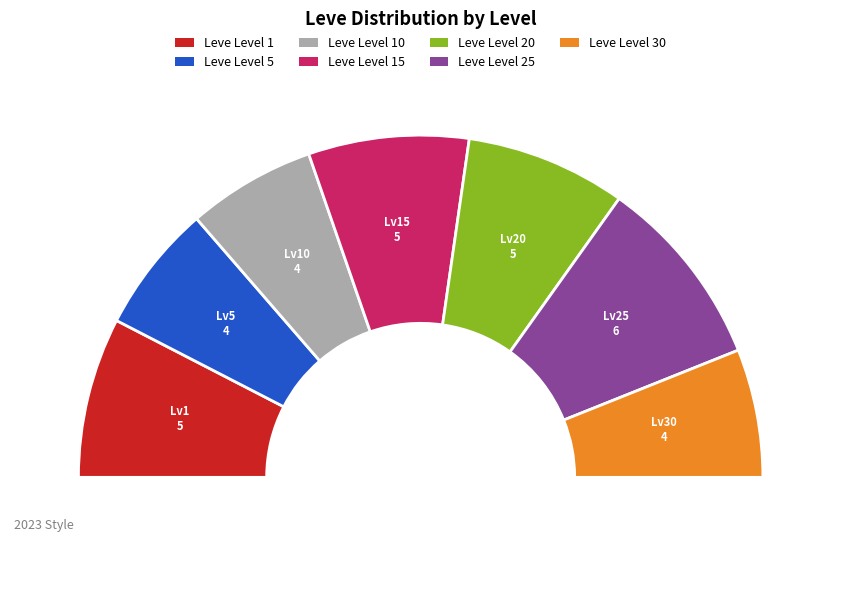

Does any single category account for the majority?

No